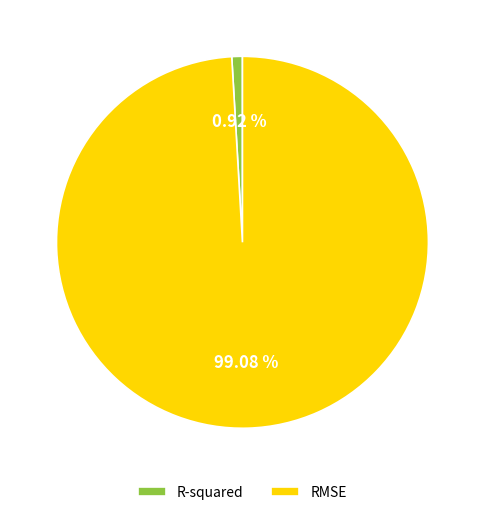

To the nearest percent, what is the combined percentage of R-squared and RMSE?

100%